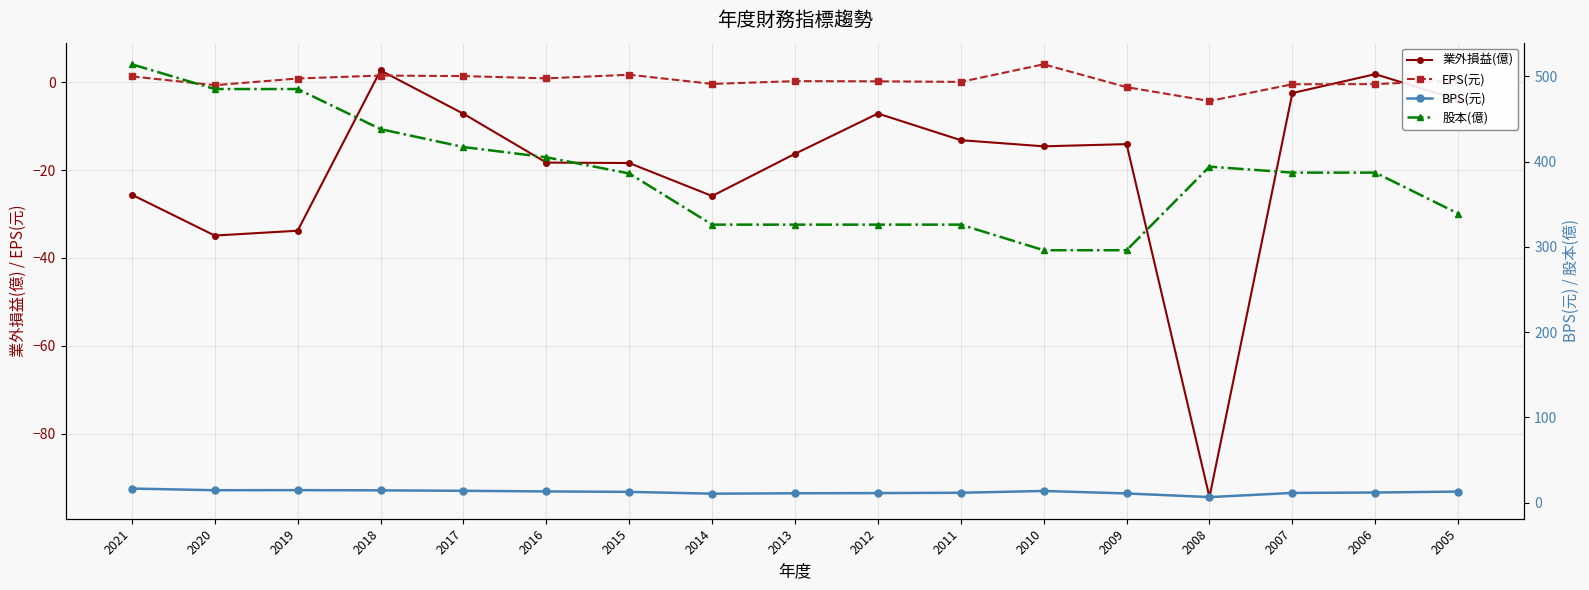

Which label corresponds to the smallest value in the chart?

2008